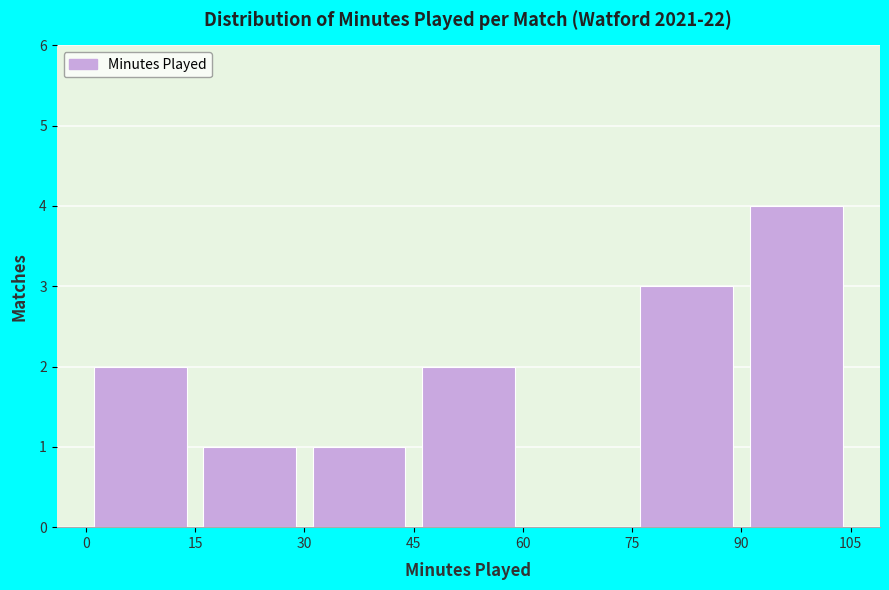

How tall is the bar that spans 30 to 45 on the x-axis? The values are not printed on the chart, so give them approximately, as read against the axis.

1